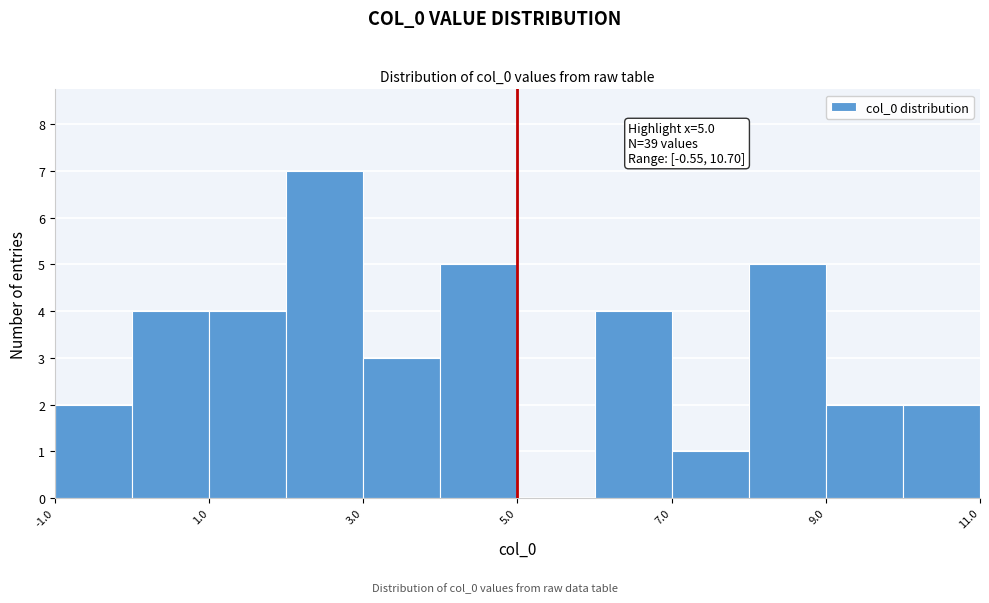

Over which range of the x-axis is the bar tallest?

2 to 3